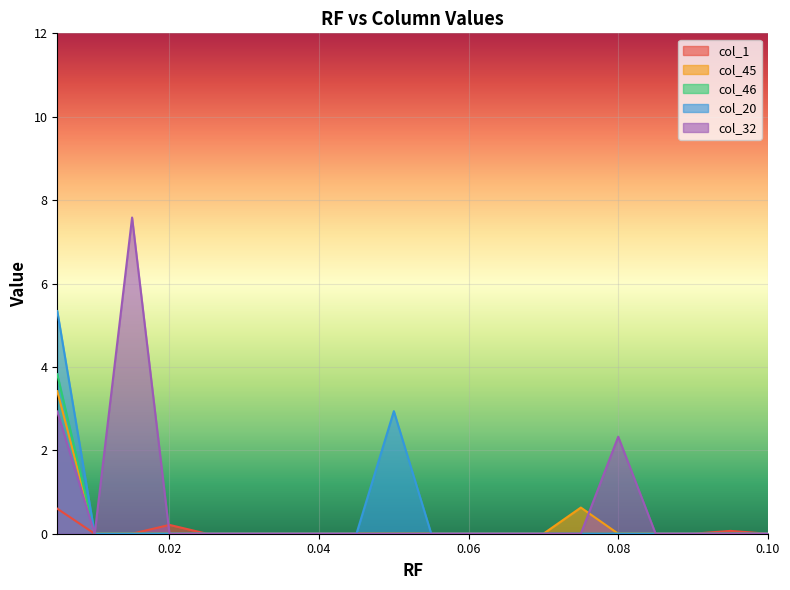

How many data points does each series have?

20